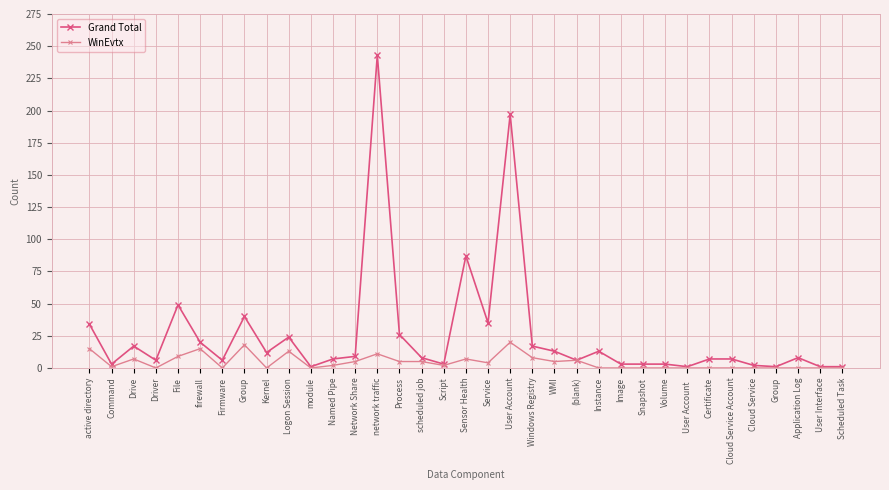

At which label is WinEvtx closest to 10?

File